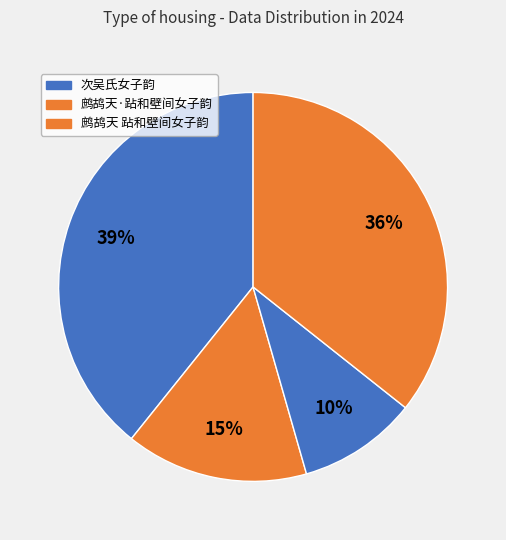

How many segments does this pie chart have?

4